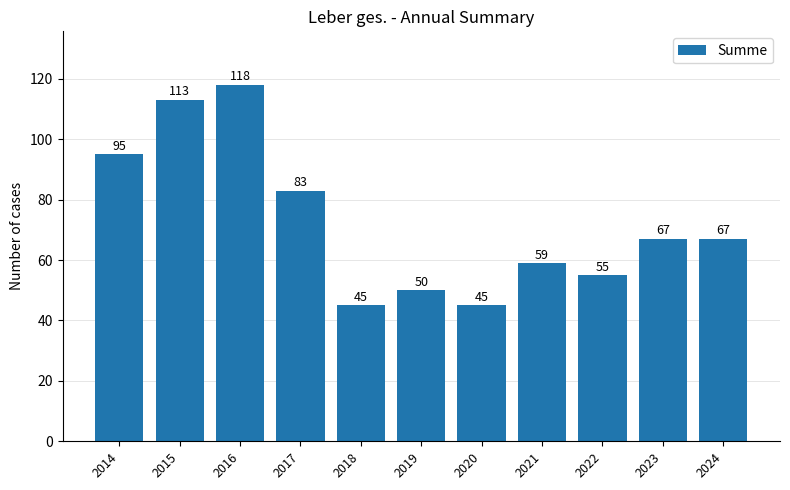

What is the average value?

72